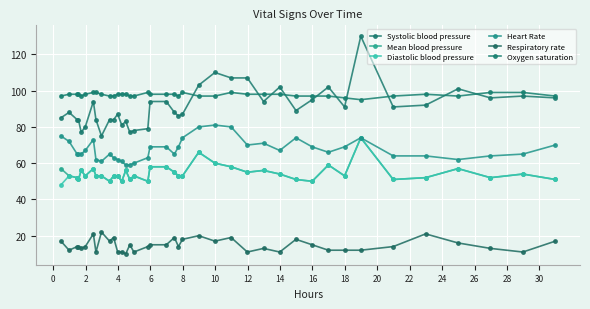

How many Oxygen saturation values are between 97 and 98?

30